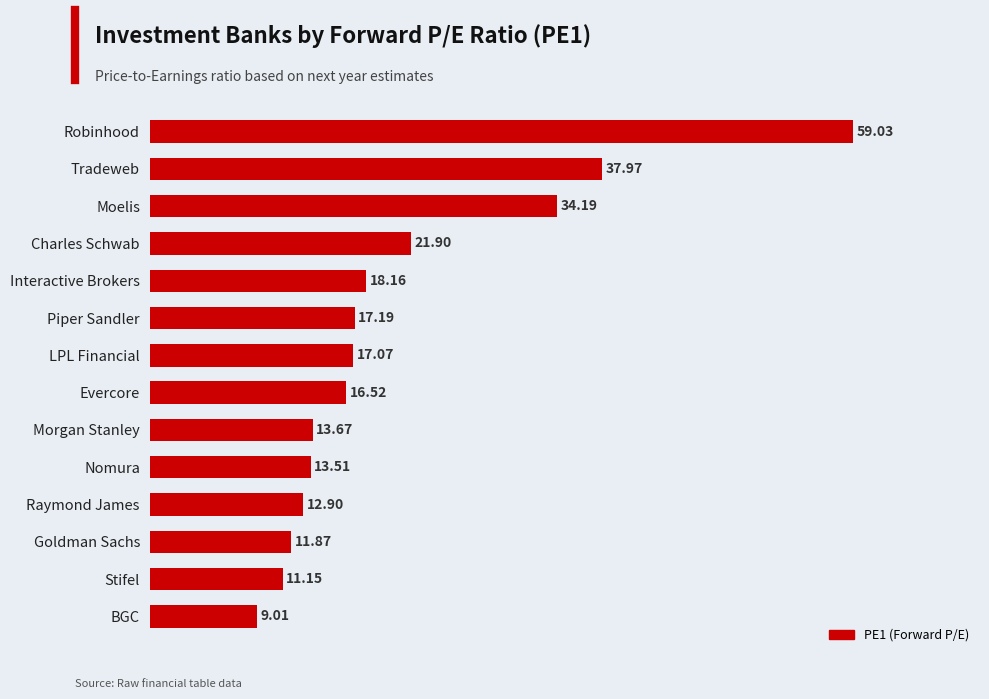

What is the change in value from Charles Schwab to BGC?

-12.9